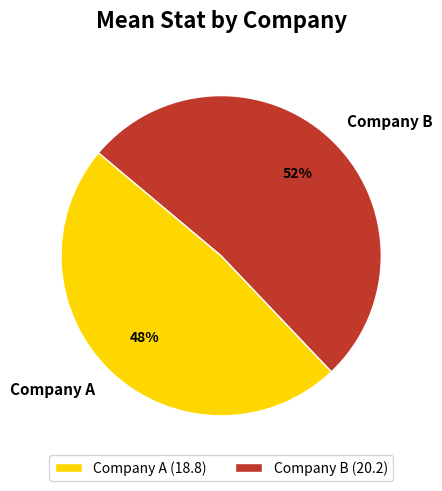

Combined, do Company A and Company B account for over 50%?

Yes